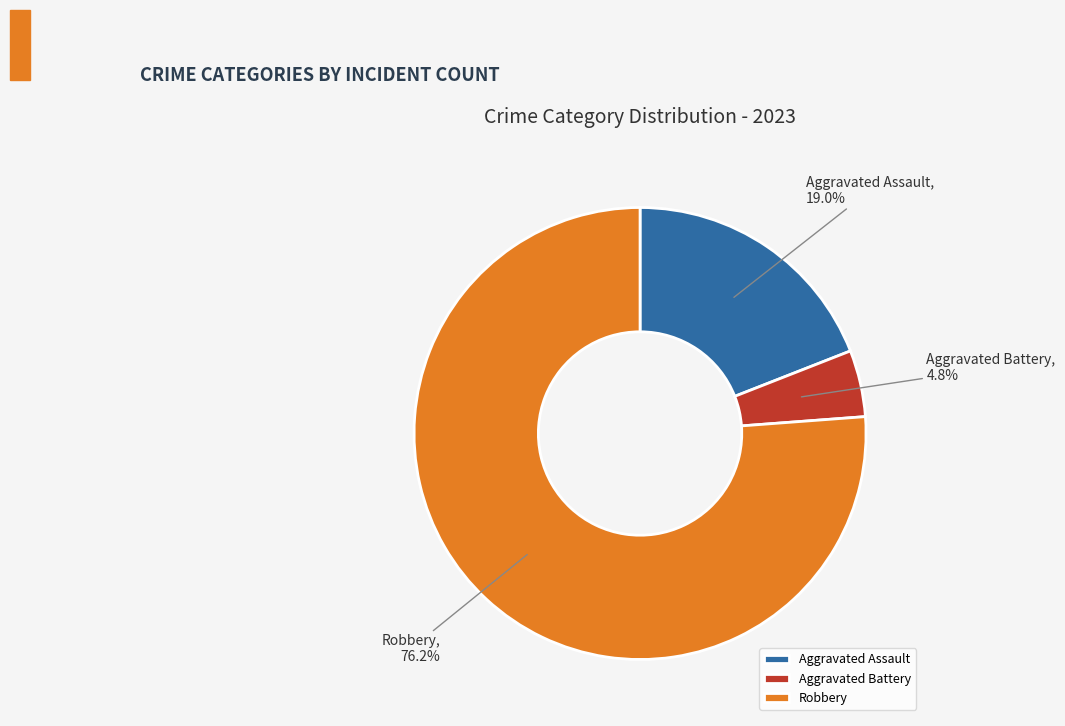

Approximately how many times larger is the value at Aggravated Assault compared to Aggravated Battery?

4.0